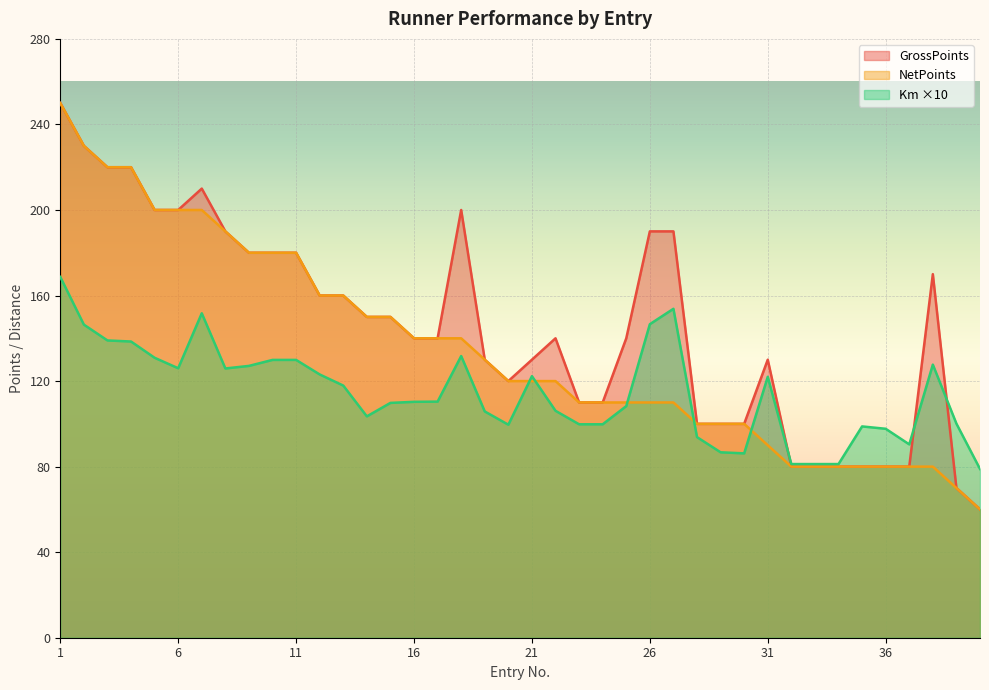

Which category has the lowest value in the NetPoints series?

40